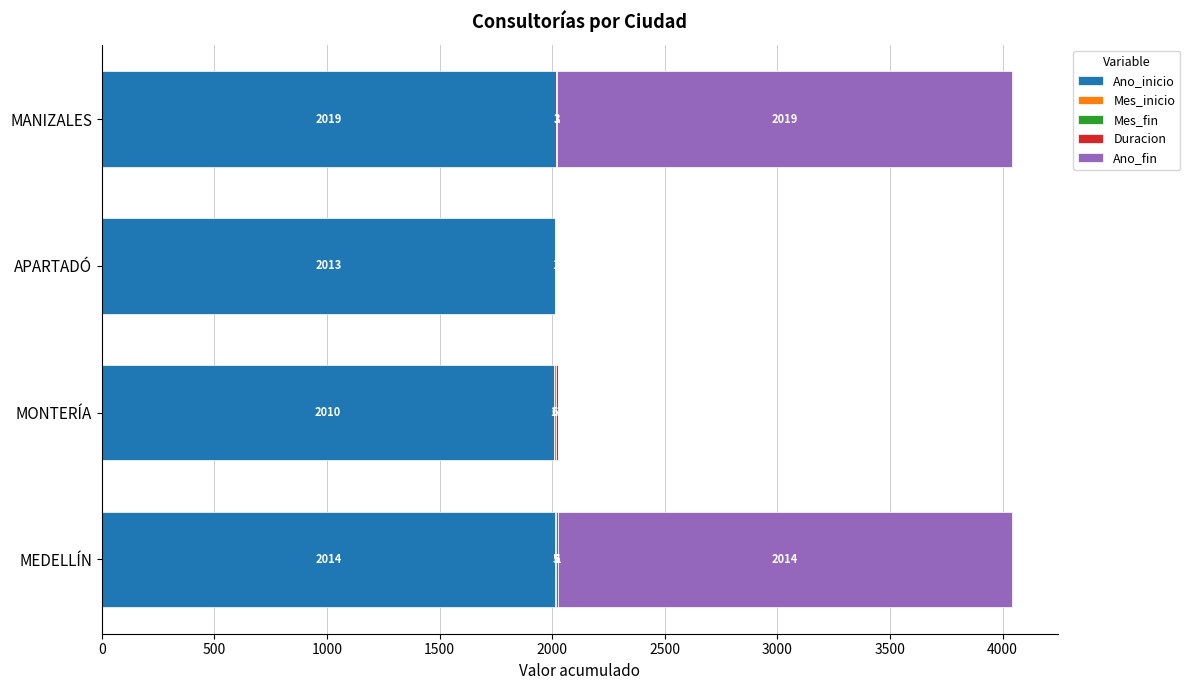

What is the total value across all series at MANIZALES?

4042